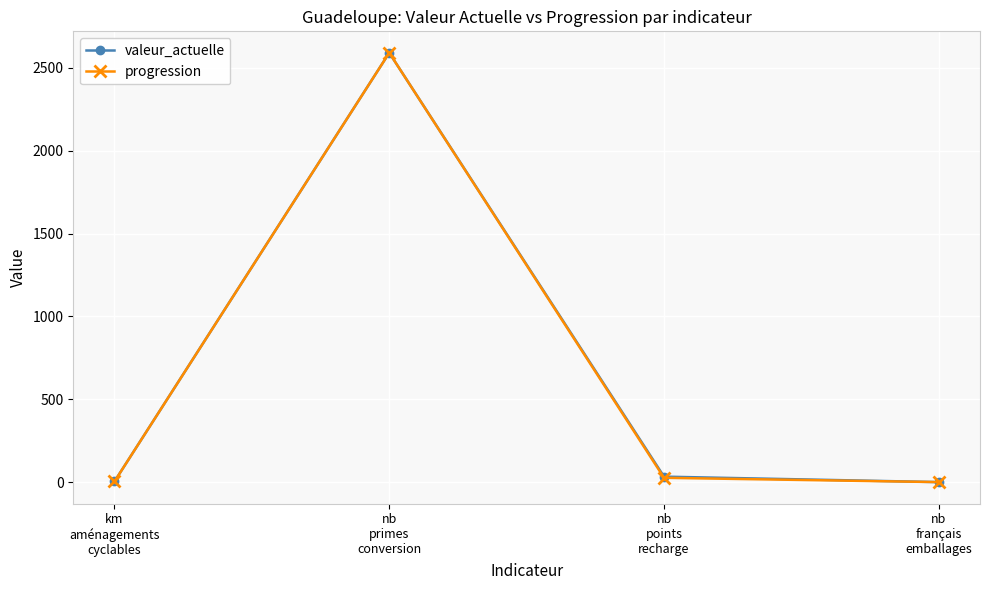

At which label does progression reach its peak?

nb
primes
conversion